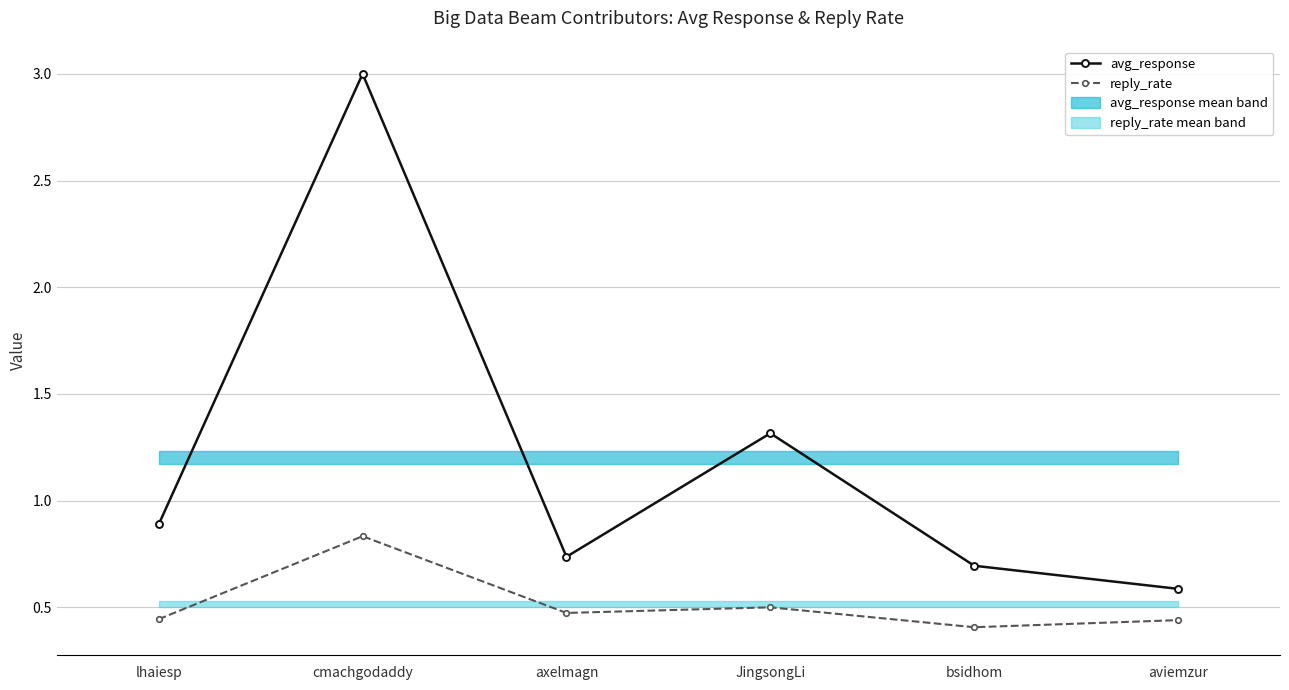

How many series are shown in this chart?

2